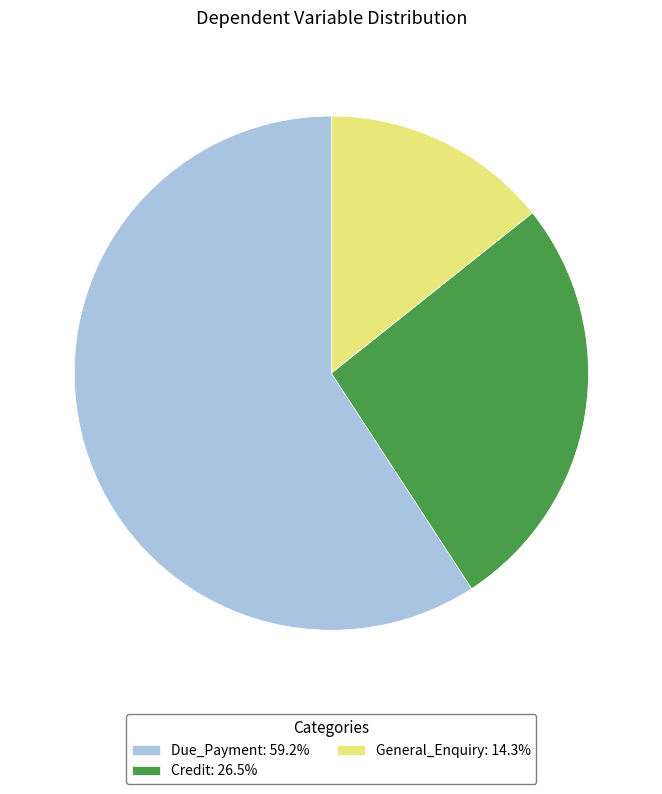

Do Due_Payment: 59.2% and General_Enquiry: 14.3% together represent more than half of the pie?

Yes